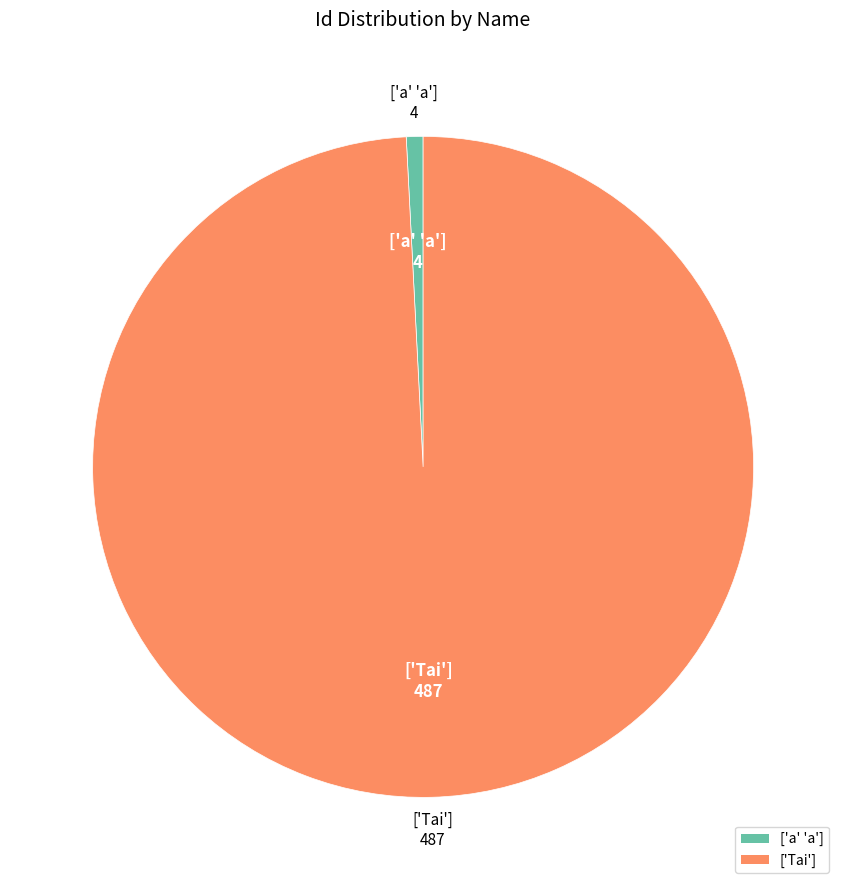

Is ['a' 'a'] the majority of the pie?

No